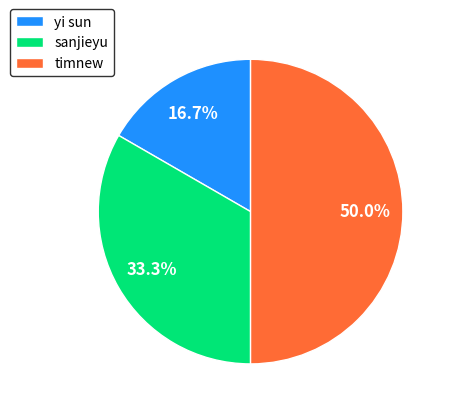

What percentage is the sanjieyu slice, to the nearest percent?

33%